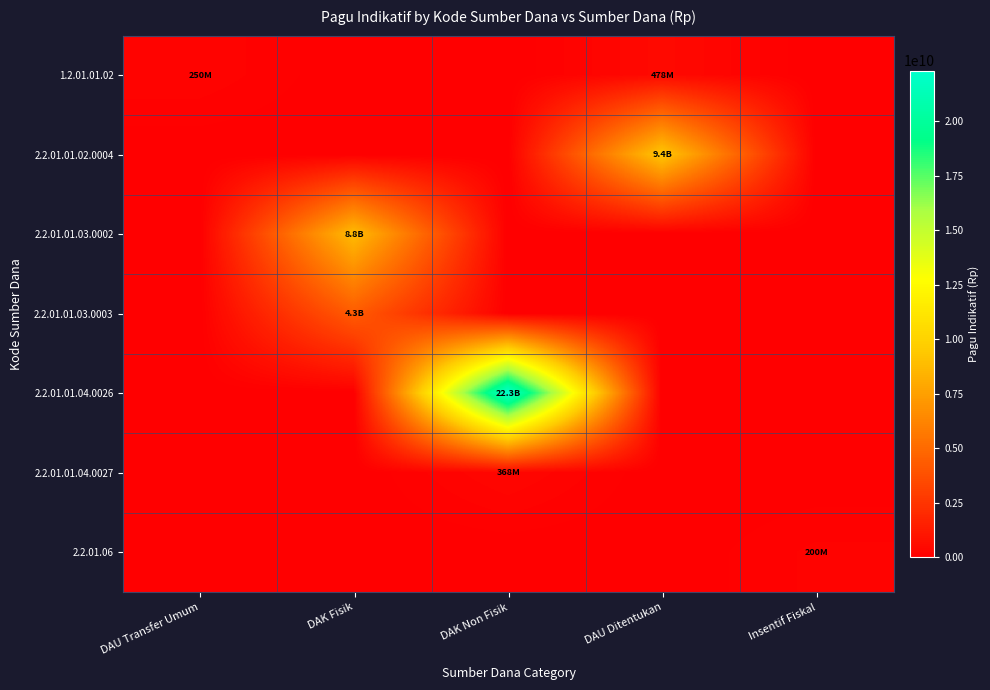

Which has a higher value, DAK Fisik or DAK Non Fisik?

DAK Fisik